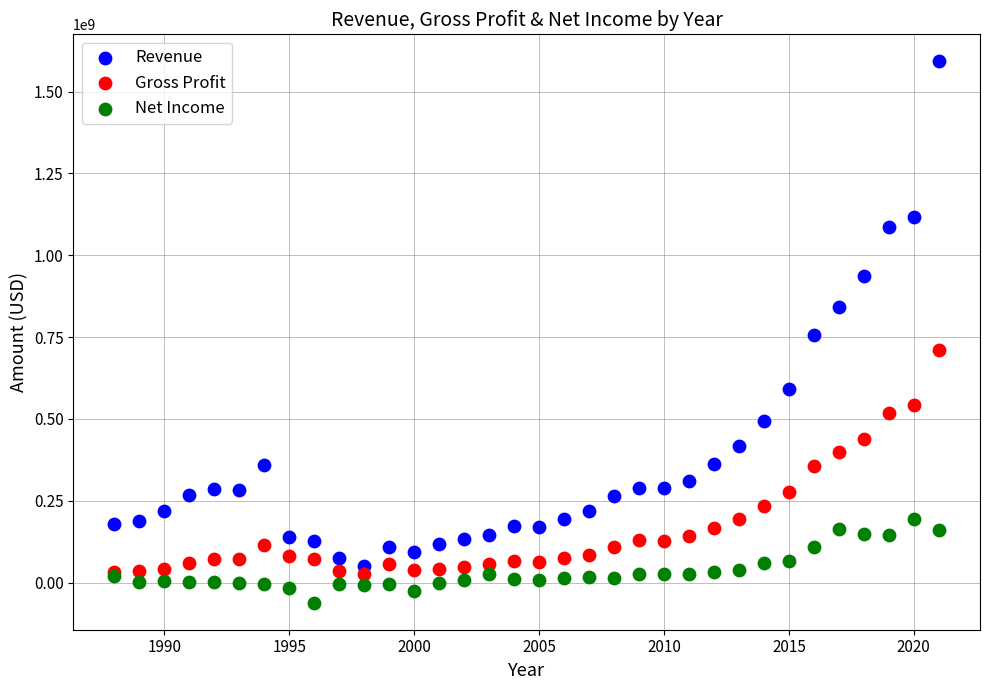

Which series reaches the maximum Y coordinate?

Revenue